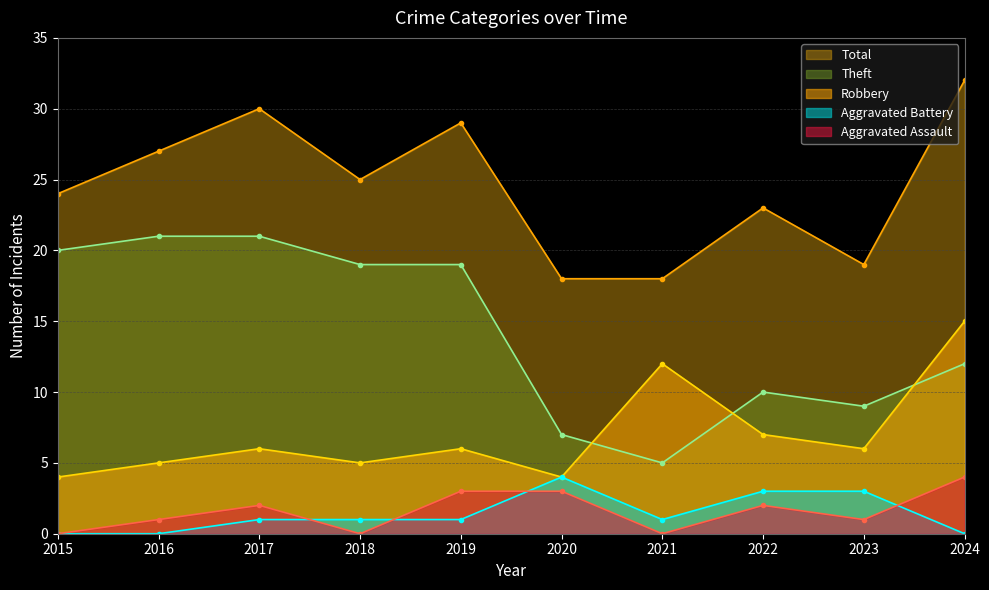

Does the chart display data point markers on the line(s)?

Yes